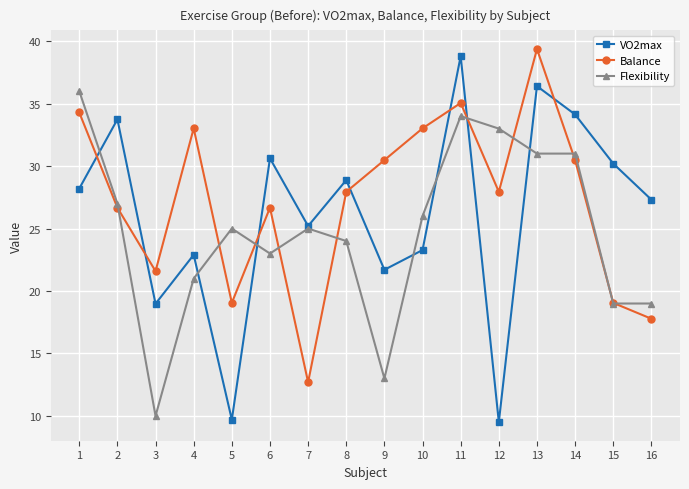

Which series ends up on top after the final intersection of Flexibility and VO2max?

VO2max